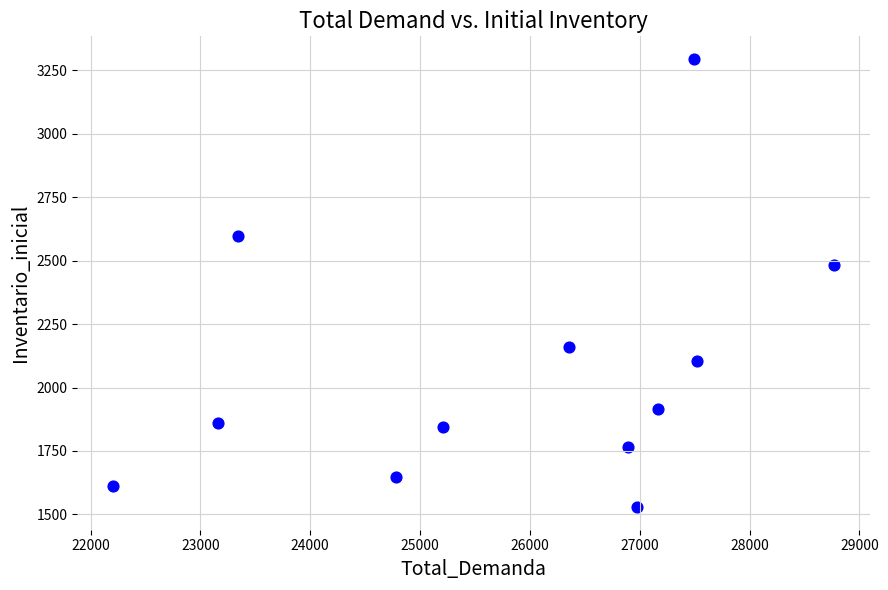

What is the average X value?

25823